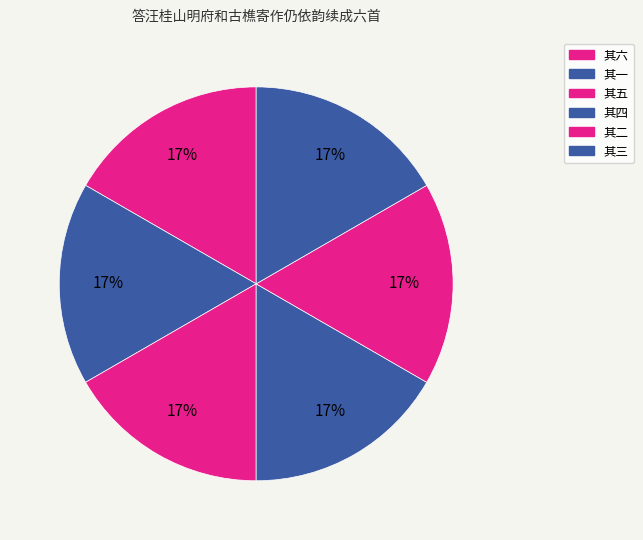

What percentage do 其二 and 其五 together represent?

33.3%